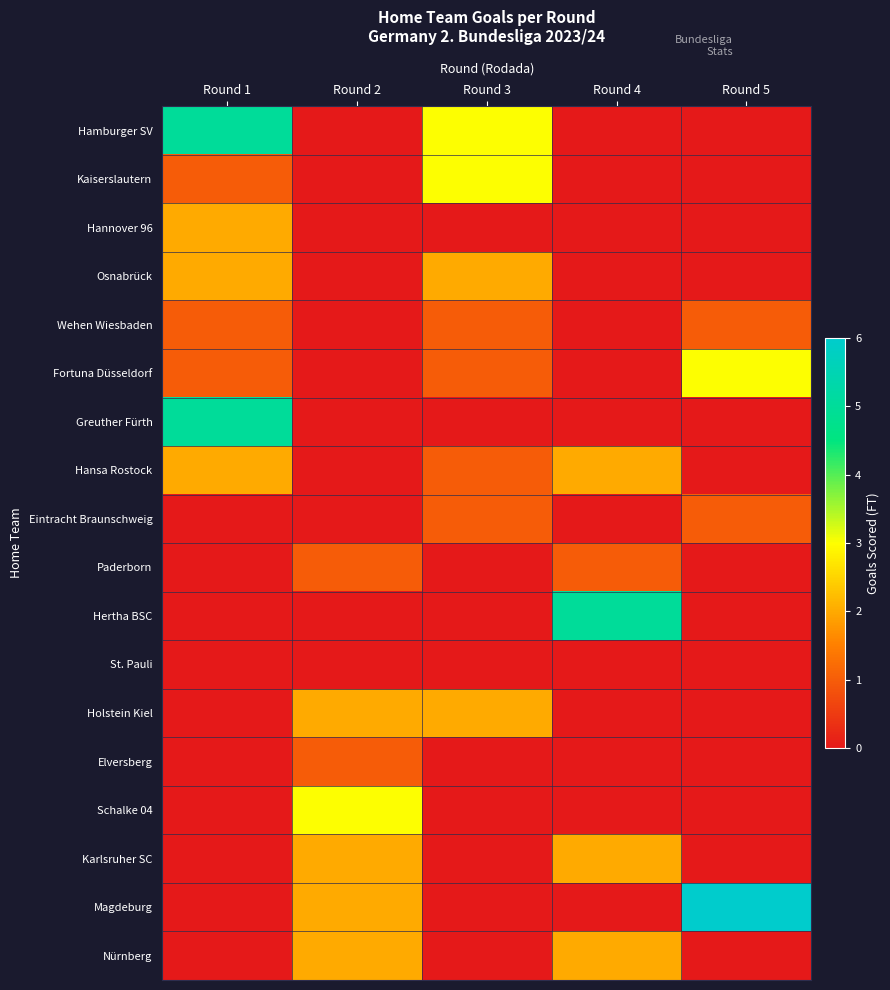

Reading left to right, extract all data points from this chart.

Hamburger SV: Round 1=5	Round 2=0	Round 3=3	Round 4=0	Round 5=0
Kaiserslautern: Round 1=1	Round 2=0	Round 3=3	Round 4=0	Round 5=0
Hannover 96: Round 1=2	Round 2=0	Round 3=0	Round 4=0	Round 5=0
Osnabrück: Round 1=2	Round 2=0	Round 3=2	Round 4=0	Round 5=0
Wehen Wiesbaden: Round 1=1	Round 2=0	Round 3=1	Round 4=0	Round 5=1
Fortuna Düsseldorf: Round 1=1	Round 2=0	Round 3=1	Round 4=0	Round 5=3
Greuther Fürth: Round 1=5	Round 2=0	Round 3=0	Round 4=0	Round 5=0
Hansa Rostock: Round 1=2	Round 2=0	Round 3=1	Round 4=2	Round 5=0
Eintracht Braunschweig: Round 1=0	Round 2=0	Round 3=1	Round 4=0	Round 5=1
Paderborn: Round 1=0	Round 2=1	Round 3=0	Round 4=1	Round 5=0
Hertha BSC: Round 1=0	Round 2=0	Round 3=0	Round 4=5	Round 5=0
St. Pauli: Round 1=0	Round 2=0	Round 3=0	Round 4=0	Round 5=0
Holstein Kiel: Round 1=0	Round 2=2	Round 3=2	Round 4=0	Round 5=0
Elversberg: Round 1=0	Round 2=1	Round 3=0	Round 4=0	Round 5=0
Schalke 04: Round 1=0	Round 2=3	Round 3=0	Round 4=0	Round 5=0
Karlsruher SC: Round 1=0	Round 2=2	Round 3=0	Round 4=2	Round 5=0
Magdeburg: Round 1=0	Round 2=2	Round 3=0	Round 4=0	Round 5=6
Nürnberg: Round 1=0	Round 2=2	Round 3=0	Round 4=2	Round 5=0